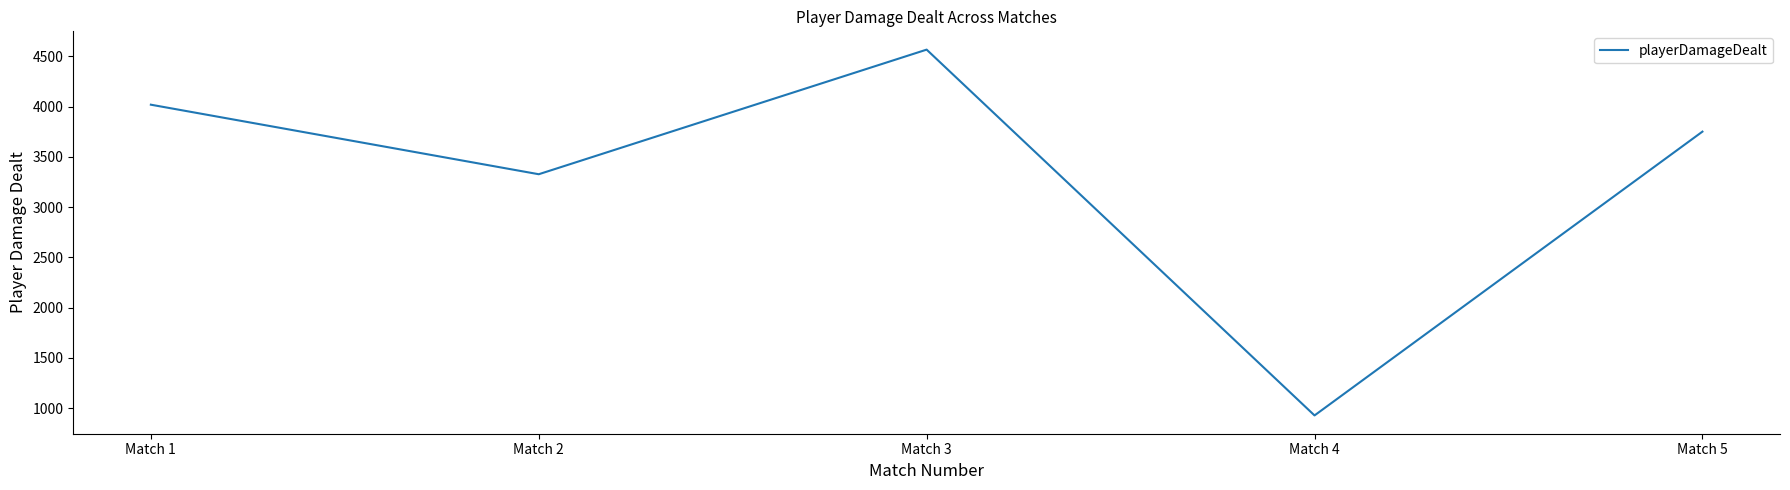

Where does the data first go above 3751?

Match 1